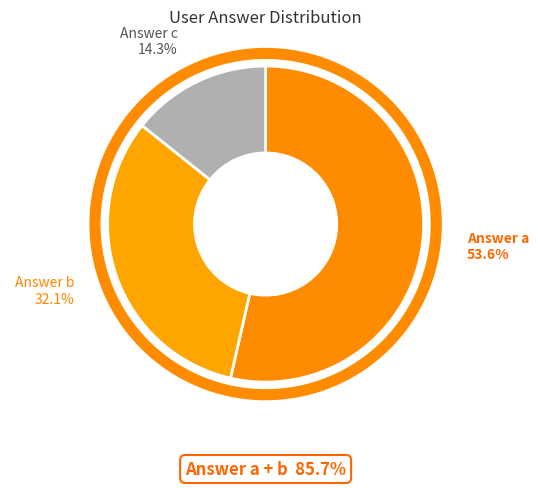

Count the number of slices in the pie.

3